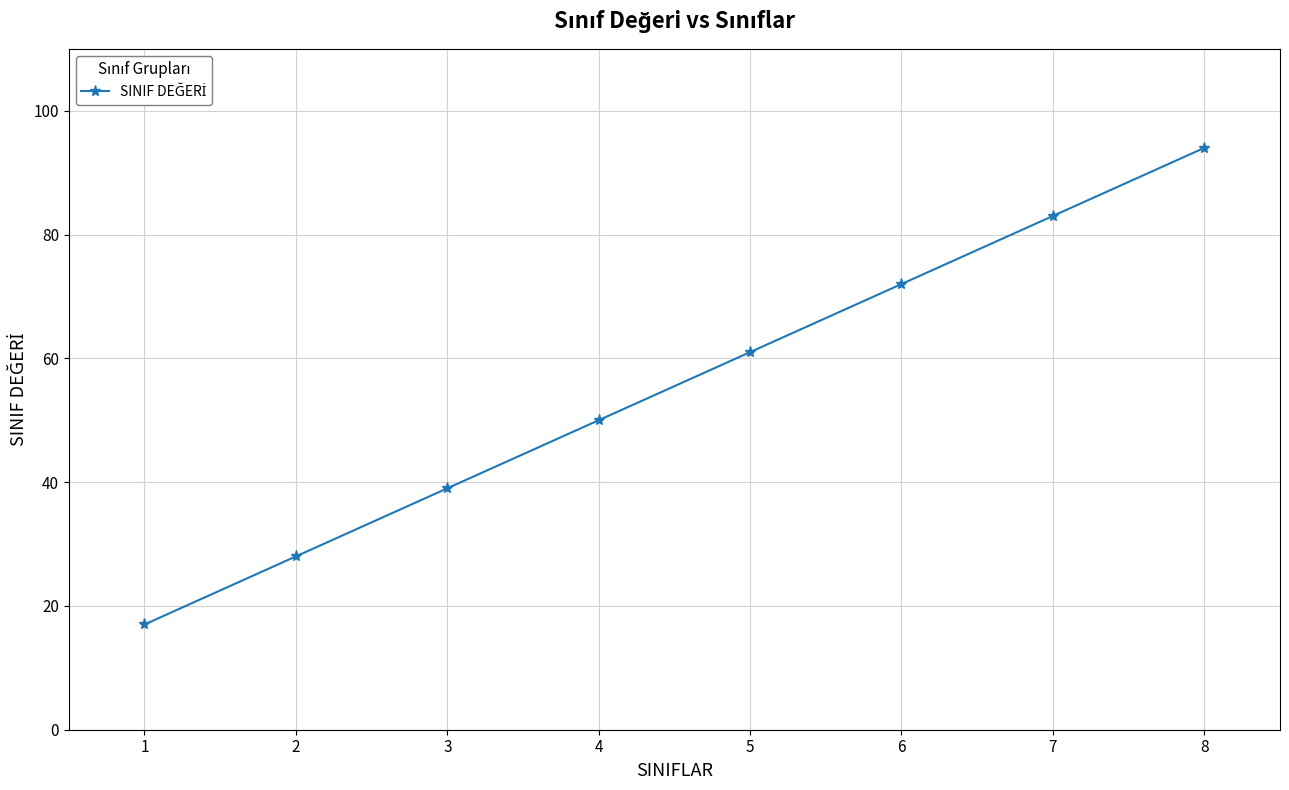

Where is the data nearest to the value 55?

4